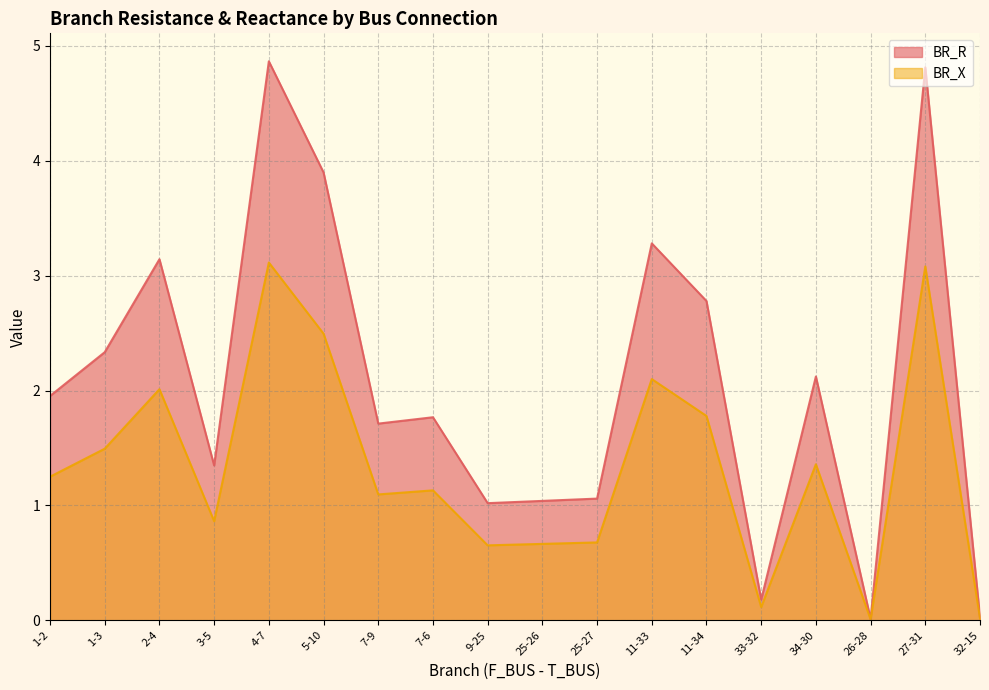

Which series has the widest spread of values?

BR_R